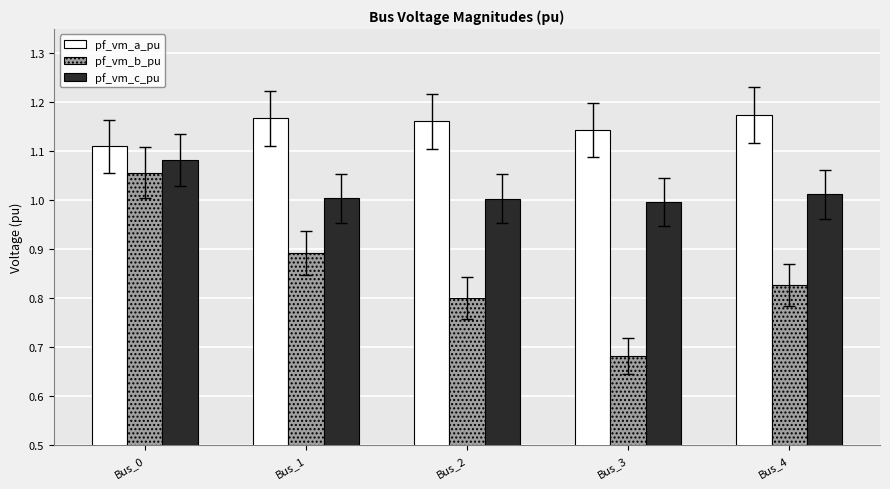

At how many categories does at least one series exceed 1?

5